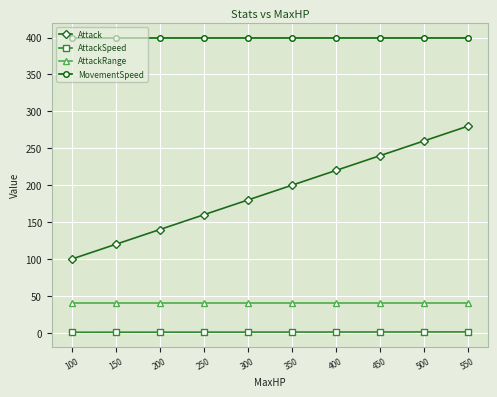

Which series has the largest range (max minus min)?

Attack